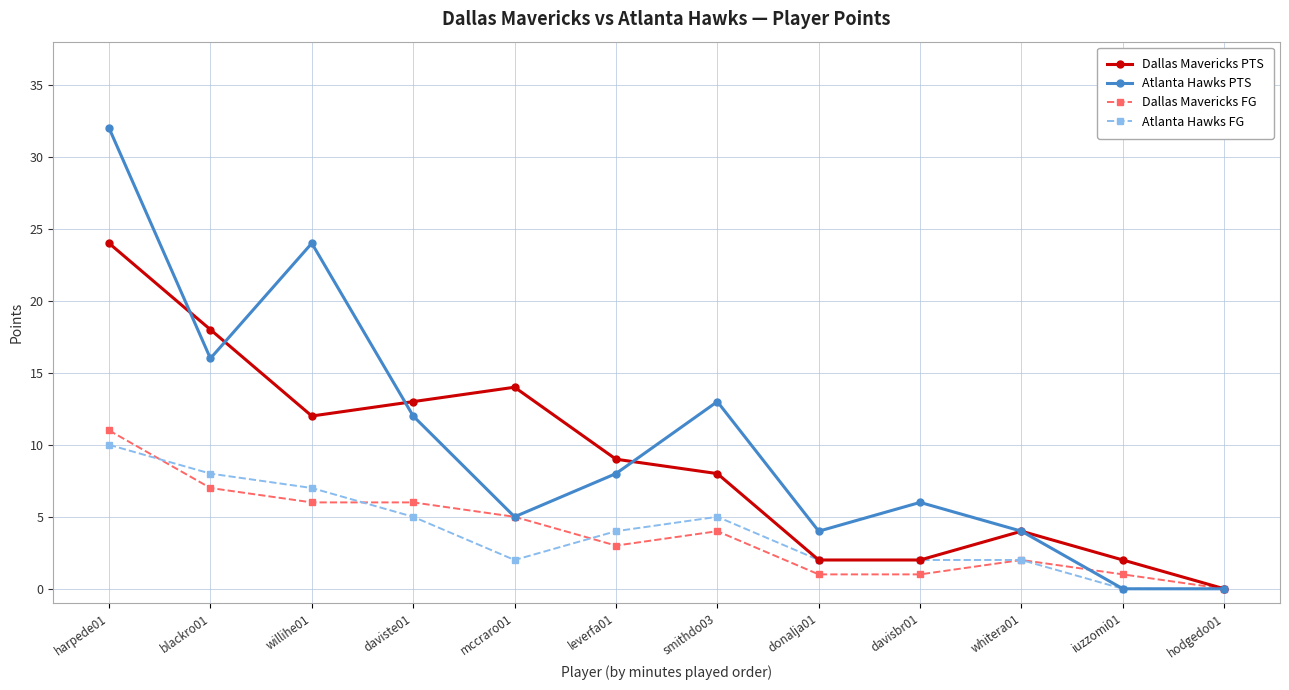

At which category is the sum across all series the highest?

harpede01